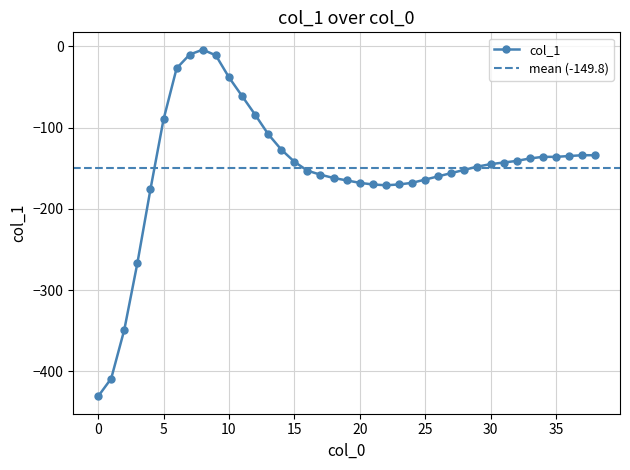

How many interior local valleys (lower than both neighbors) does the data have?

1